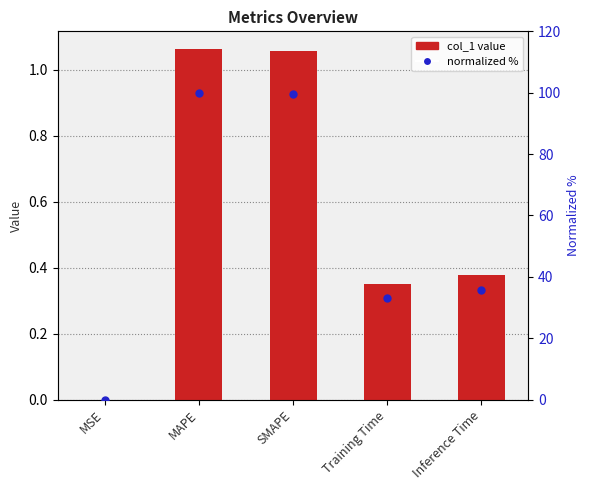

Which series has the largest Y range (max minus min)?

normalized %